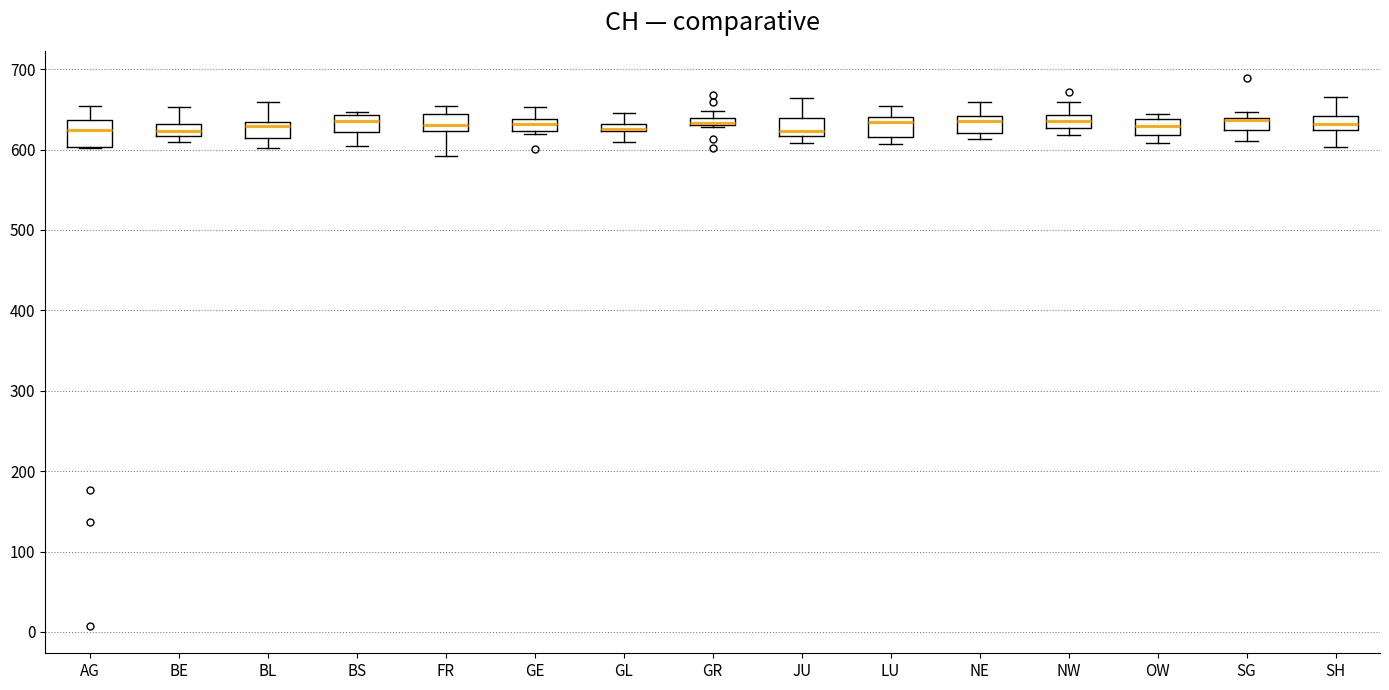

Where does the lower whisker of the box for GL end on the y-axis? The values are not printed on the chart, so give them approximately, as read against the axis.

610